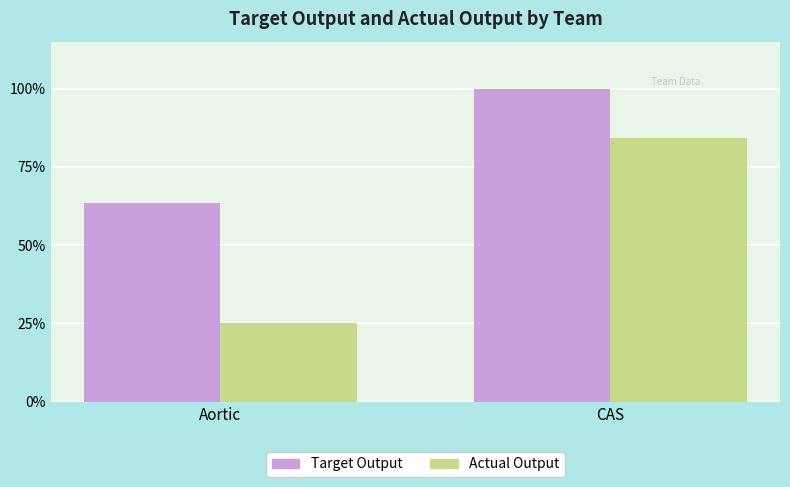

What is the sum of the Actual Output values at Aortic and CAS?

109.2